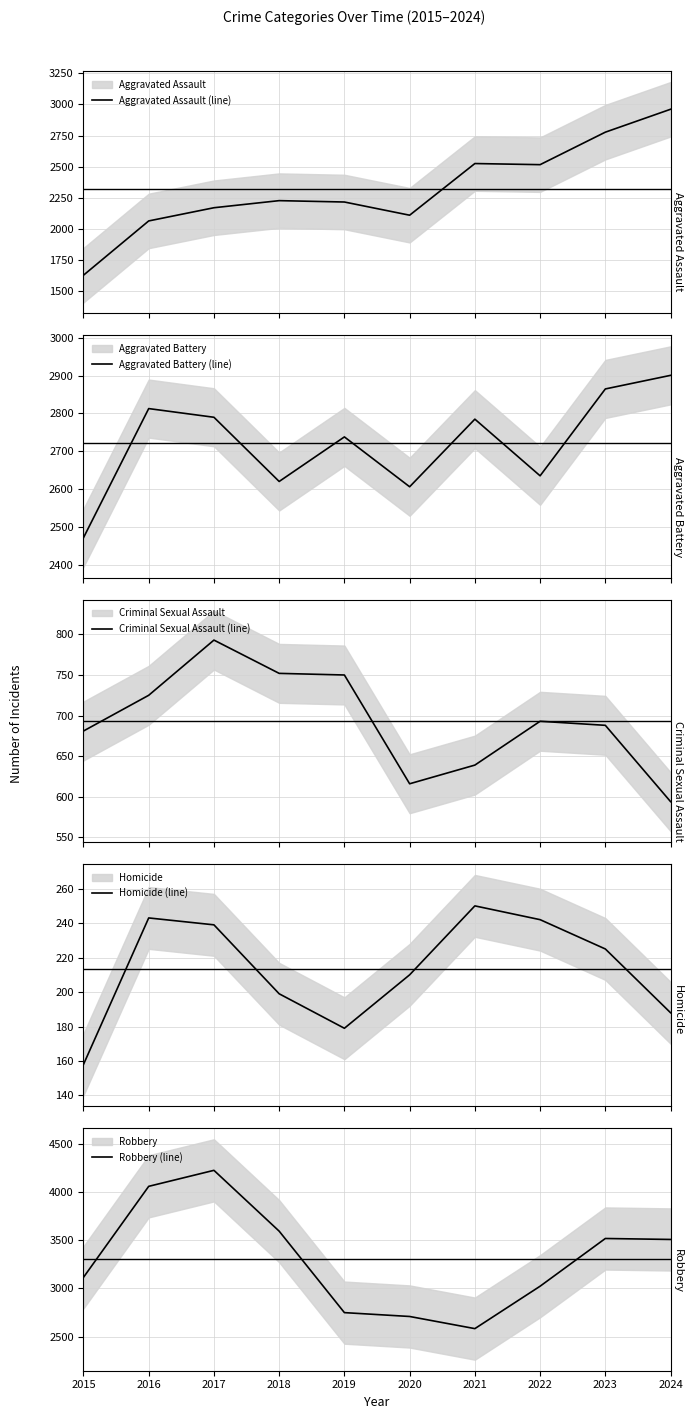

True or false: Aggravated Assault (line) and Criminal Sexual Assault (line) intersect in this chart.

False